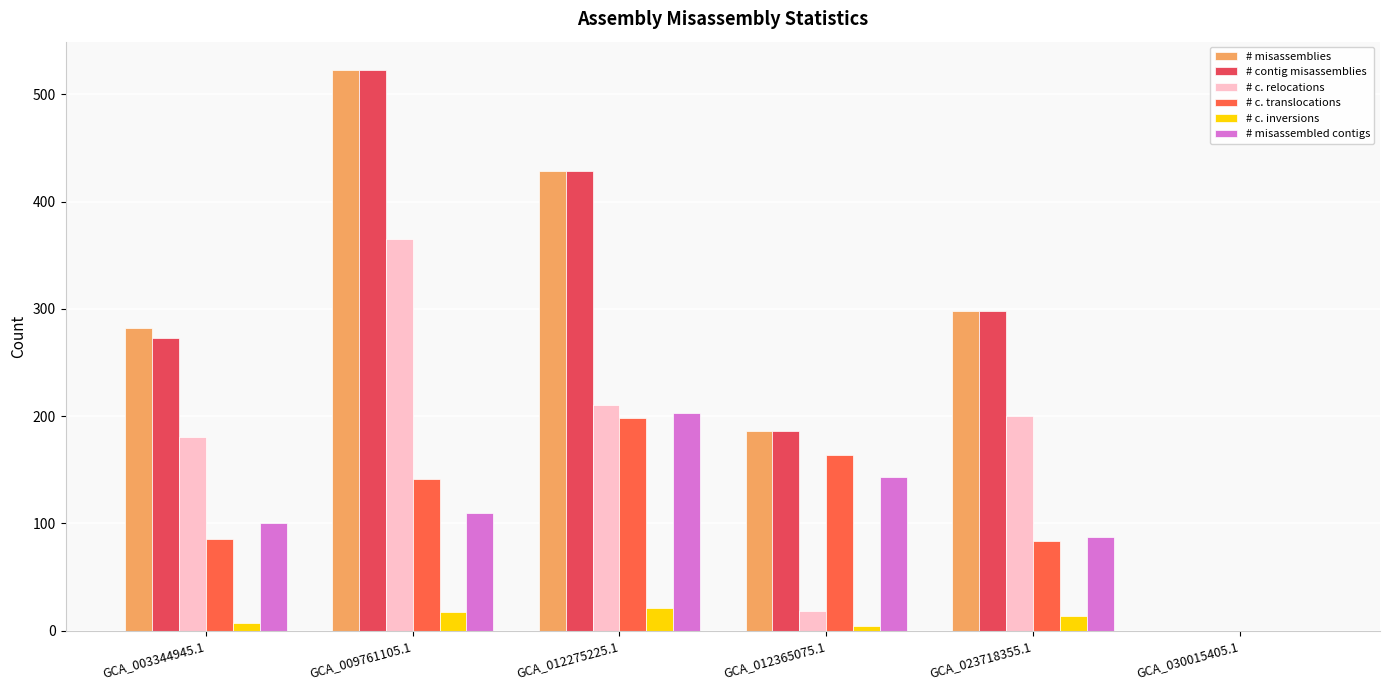

Which series changed the most between GCA_012365075.1 and GCA_023718355.1?

# c. relocations